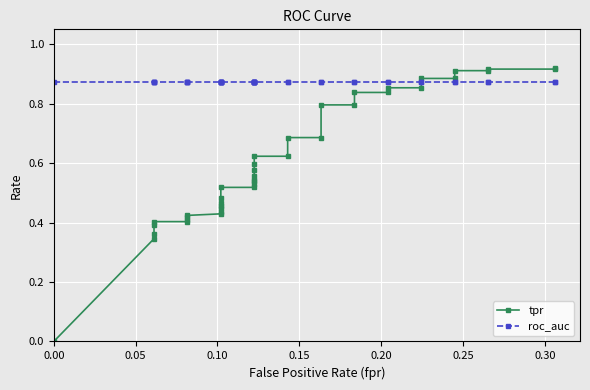

Which series has the largest total across all categories?

roc_auc